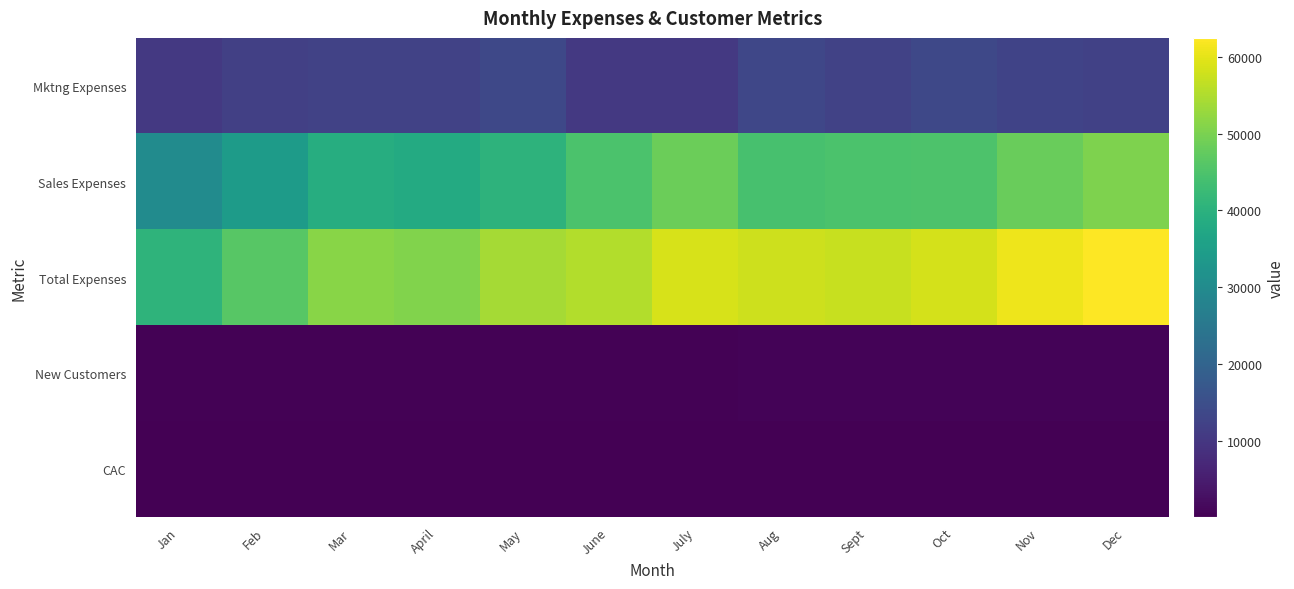

Reading left to right, transcribe all the data shown in this chart.

Mktng Expenses: Jan=10450.0	Feb=11892.0	Mar=12347.0	April=12395.0	May=13538.0	June=10385.0	July=10395.0	Aug=13485.0	Sept=12347.0	Oct=13538.0	Nov=12584.0	Dec=12119.0
Sales Expenses: Jan=30122.0	Feb=34321.0	Mar=38943.0	April=38234.0	May=40438.0	June=44784.0	July=48348.0	Aug=44321.0	Sept=44756.0	Oct=44943.0	Nov=48218.0	Dec=50326.0
Total Expenses: Jan=40572.0	Feb=46213.0	Mar=51290.0	April=50629.0	May=53976.0	June=55169.0	July=58743.0	Aug=57806.0	Sept=57103.0	Oct=58481.0	Nov=60802.0	Dec=62445.0
New Customers: Jan=453.0	Feb=485.0	Mar=481.0	April=502.0	May=509.0	June=444.0	July=545.0	Aug=589.0	Sept=590.0	Oct=612.0	Nov=690.0	Dec=700.0
CAC: Jan=89.6	Feb=95.3	Mar=106.6	April=100.8	May=106.0	June=124.2	July=107.8	Aug=98.1	Sept=96.8	Oct=95.6	Nov=88.1	Dec=89.2